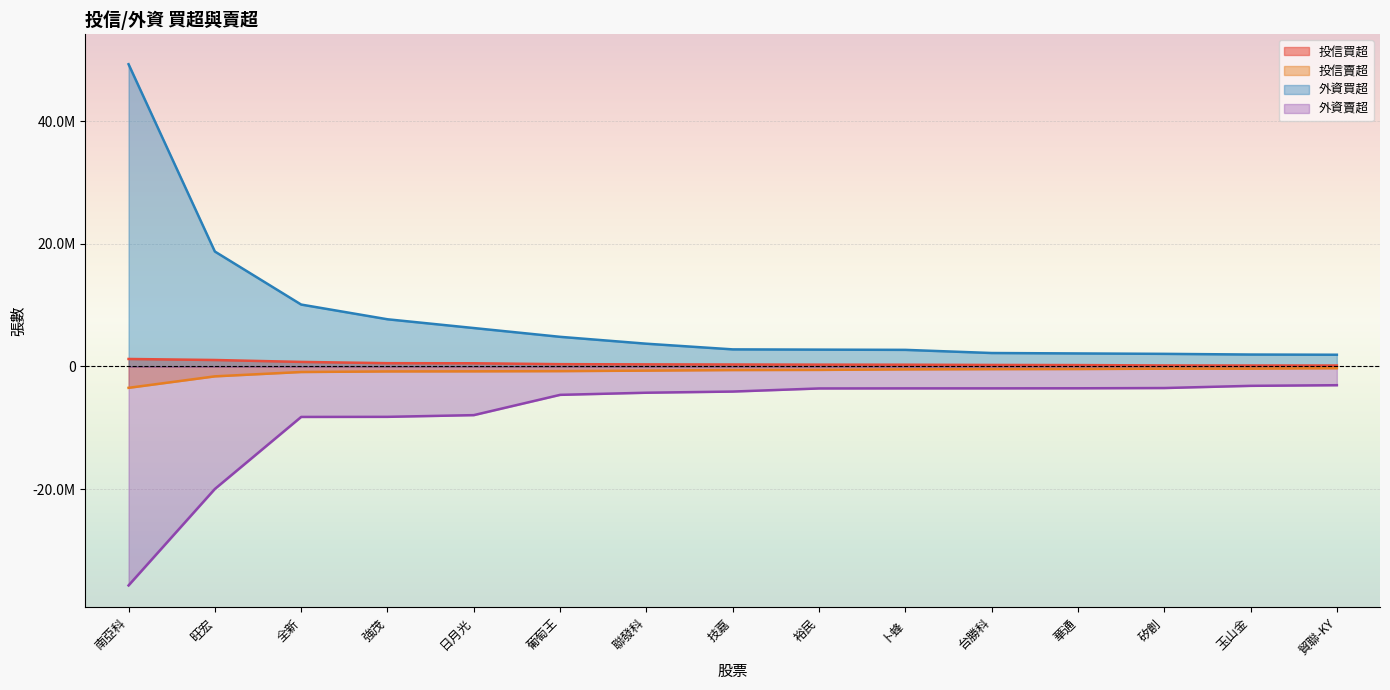

What is the difference between the second highest and minimum values in the 投信買超 series?

898000